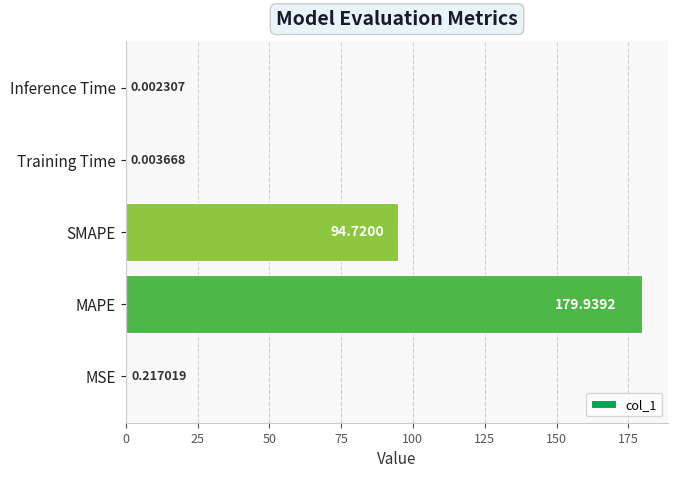

What is the sum of all values?

274.9